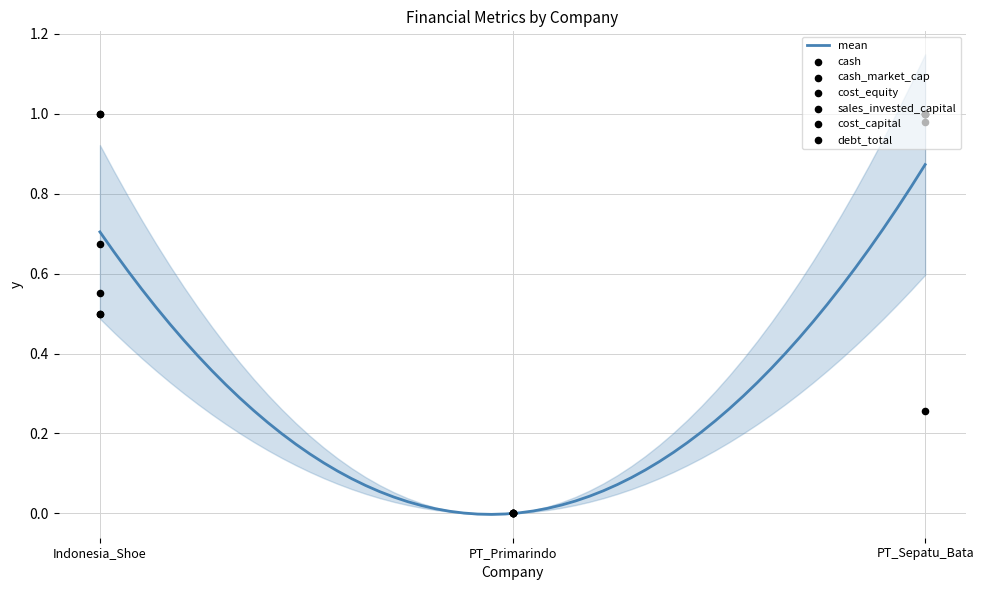

Is the value of cash at PT_Primarindo greater than the value of cost_capital at Indonesia_Shoe?

No